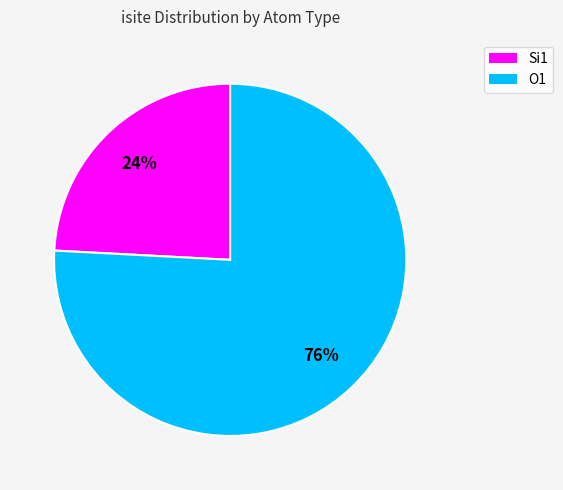

Is there any slice that represents more than half of the pie?

Yes